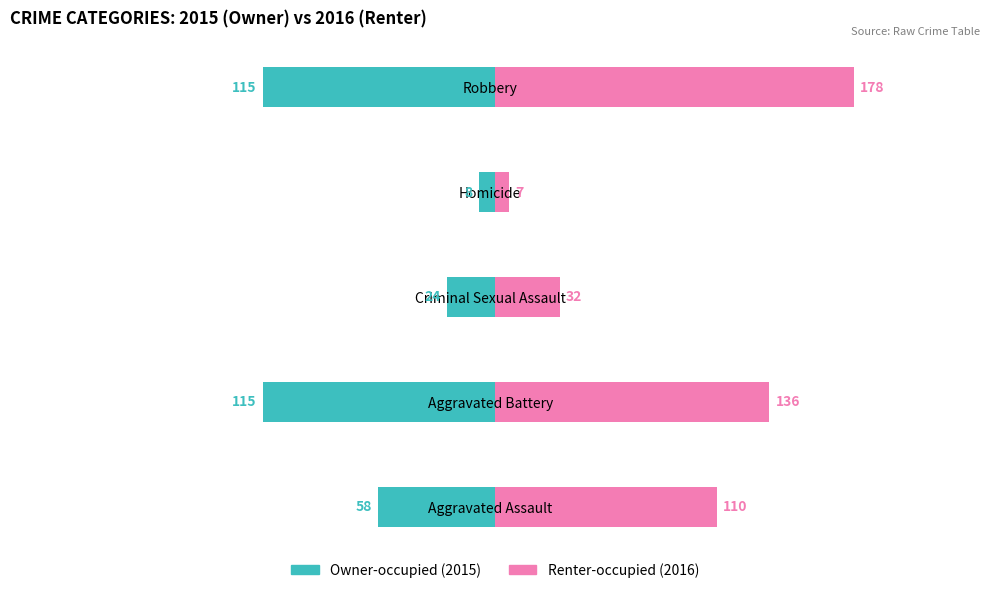

How many values in the Renter-occupied series exceed 110?

2